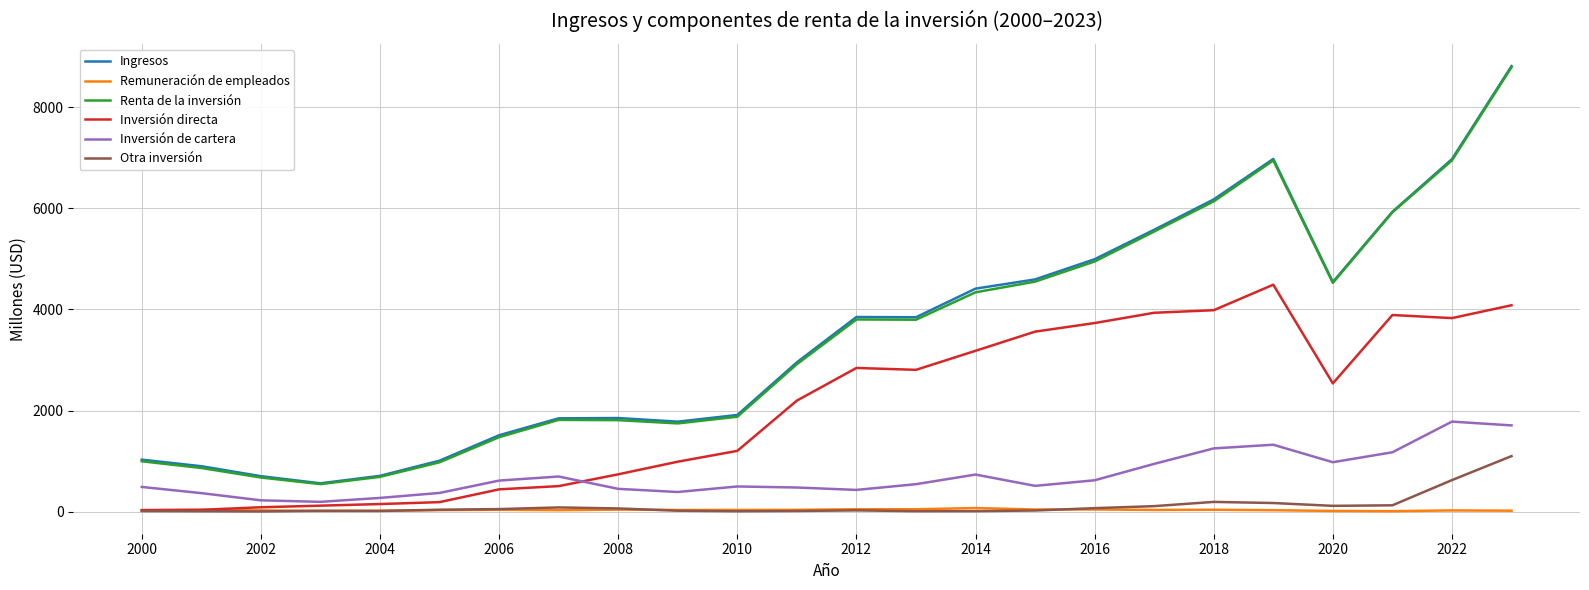

At how many categories does at least one series exceed 7226?

1